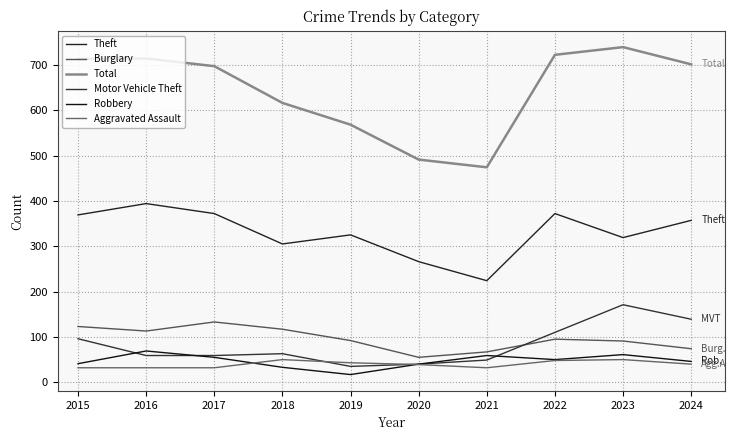

List the series in order of their peak value, highest first.

Total, Theft, Motor Vehicle Theft, Burglary, Robbery, Aggravated Assault